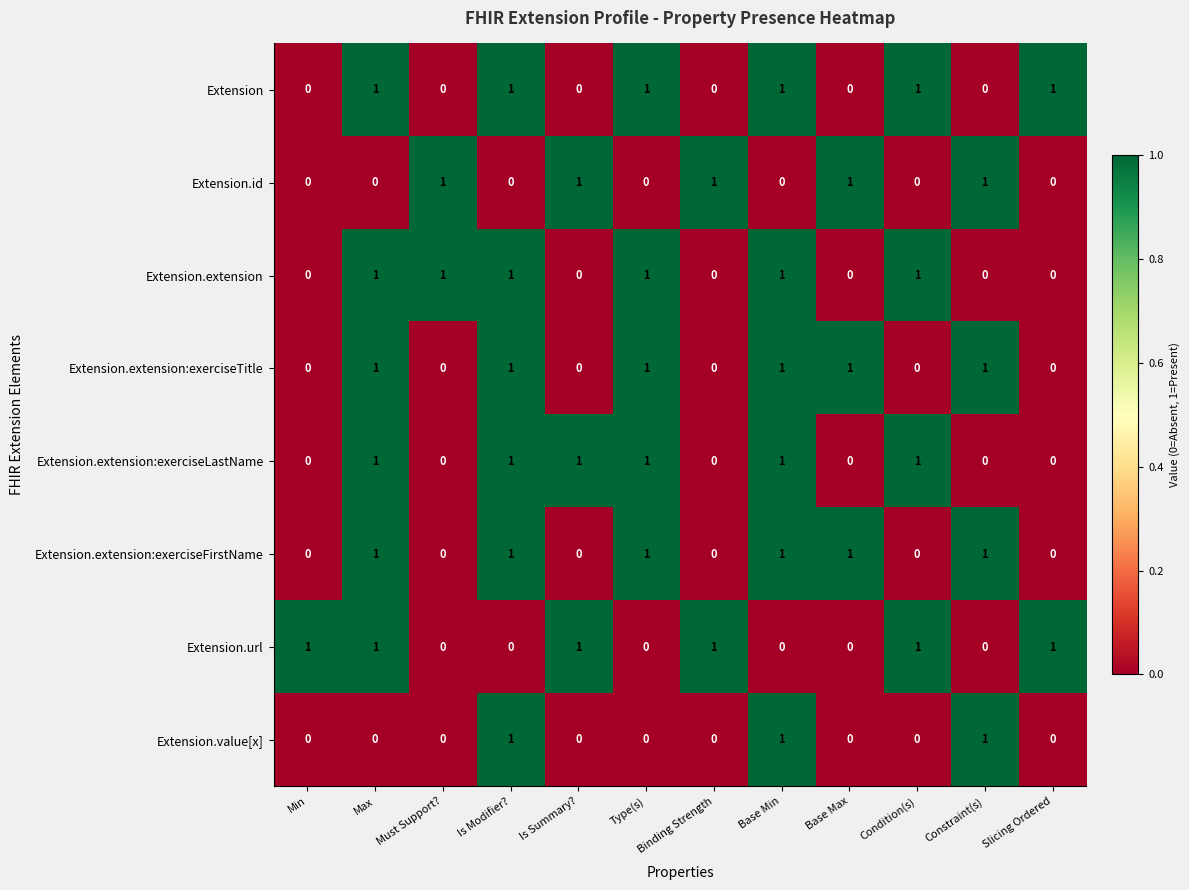

How many Extension.id values are between 0 and 1?

12